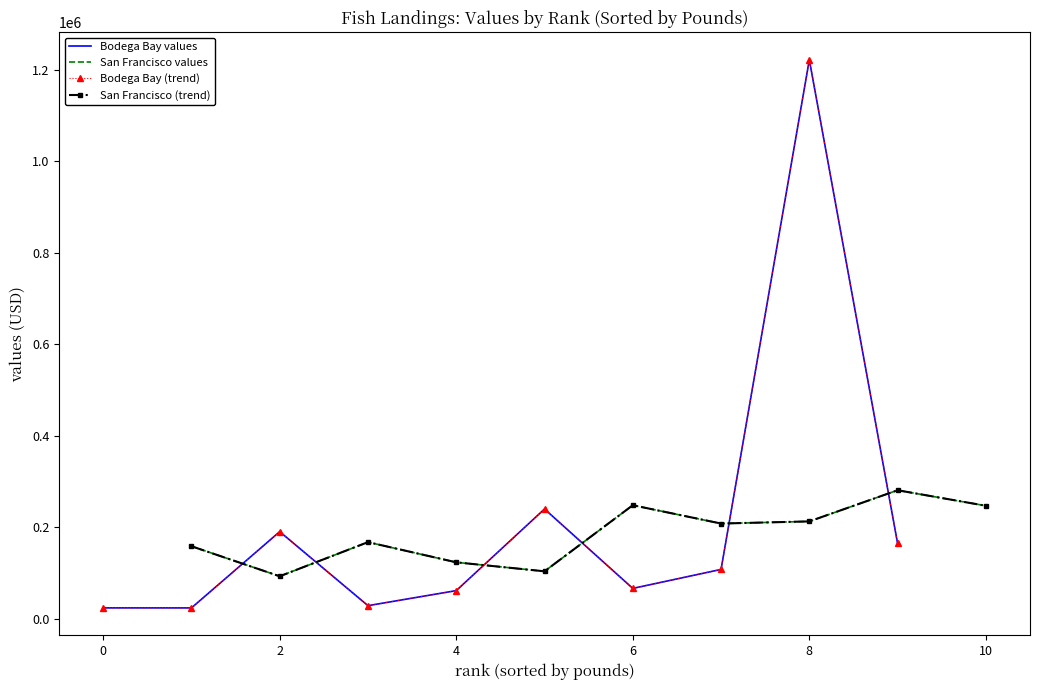

How many distinct data groups are displayed?

4